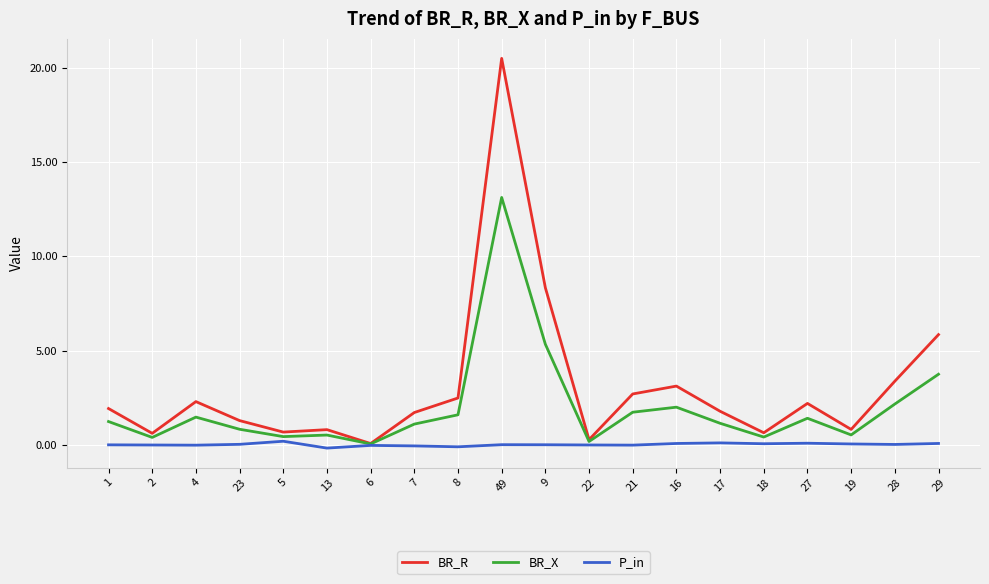

At how many categories does at least one series exceed 8?

2